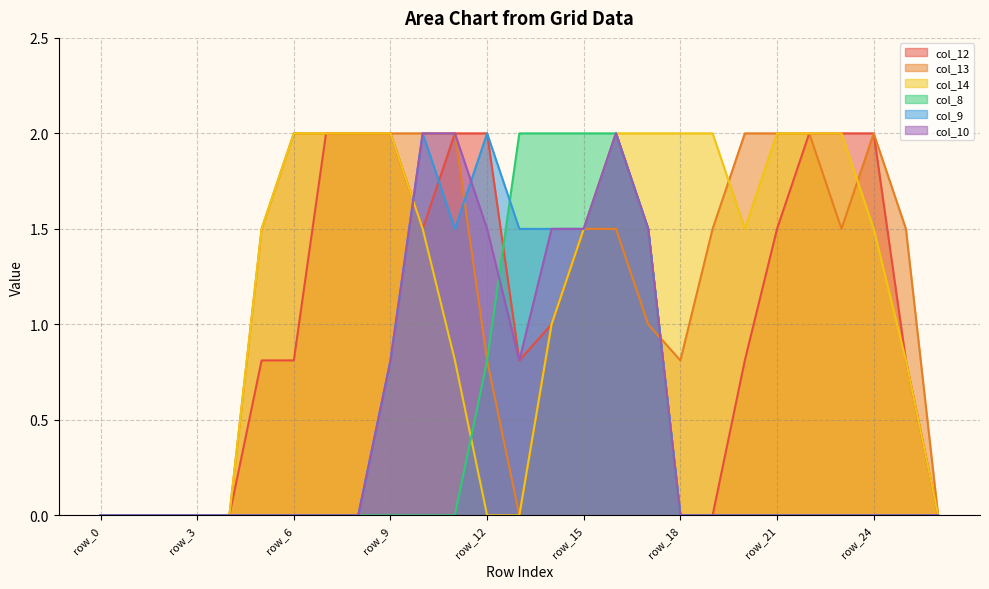

Reading left to right, transcribe all the data shown in this chart.

col_12: 0.0	0.0	0.0	0.0	0.0	0.8	0.8	2.0	2.0	2.0	1.5	2.0	2.0	0.8	1.0	1.5	2.0	1.5	0.0	0.0	0.8	1.5	2.0	2.0	2.0	0.8	0.0
col_13: 0.0	0.0	0.0	0.0	0.0	1.5	2.0	2.0	2.0	2.0	2.0	2.0	0.8	0.0	1.0	1.5	1.5	1.0	0.8	1.5	2.0	2.0	2.0	1.5	2.0	1.5	0.0
col_14: 0.0	0.0	0.0	0.0	0.0	1.5	2.0	2.0	2.0	2.0	1.5	0.8	0.0	0.0	1.0	1.5	2.0	2.0	2.0	2.0	1.5	2.0	2.0	2.0	1.5	0.8	0.0
col_8: 0.0	0.0	0.0	0.0	0.0	0.0	0.0	0.0	0.0	0.0	0.0	0.0	0.8	2.0	2.0	2.0	2.0	1.5	0.0	0.0	0.0	0.0	0.0	0.0	0.0	0.0	0.0
col_9: 0.0	0.0	0.0	0.0	0.0	0.0	0.0	0.0	0.0	0.8	2.0	1.5	2.0	1.5	1.5	1.5	2.0	1.5	0.0	0.0	0.0	0.0	0.0	0.0	0.0	0.0	0.0
col_10: 0.0	0.0	0.0	0.0	0.0	0.0	0.0	0.0	0.0	0.8	2.0	2.0	1.5	0.8	1.5	1.5	2.0	1.5	0.0	0.0	0.0	0.0	0.0	0.0	0.0	0.0	0.0